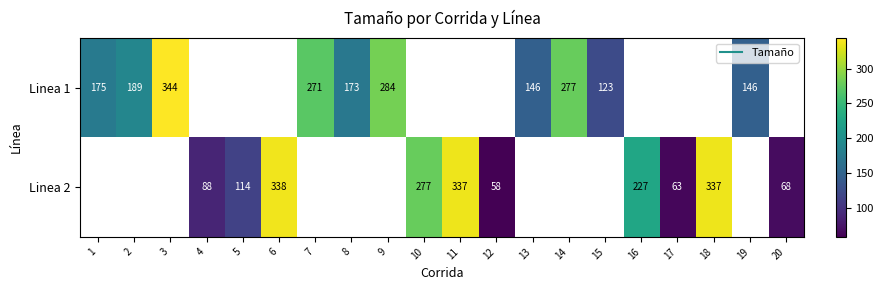

What is the greatest value displayed?

344.0